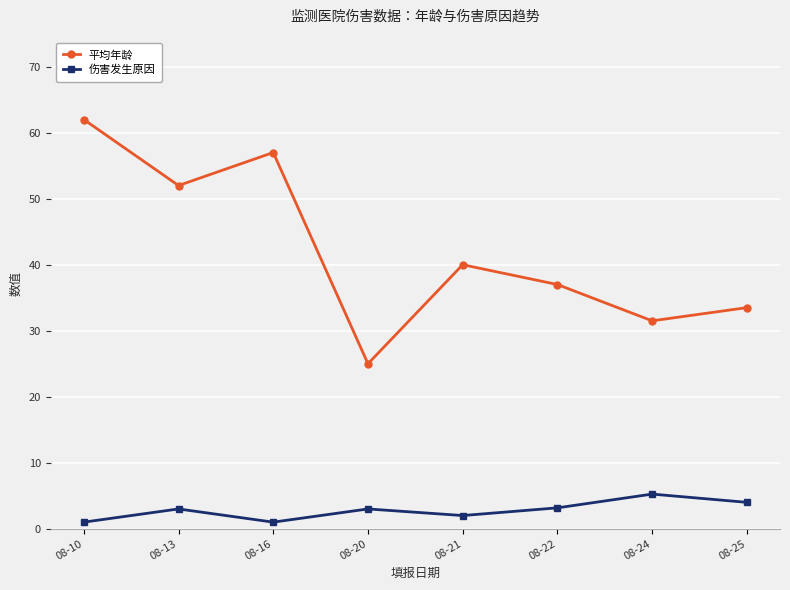

Does the chart have visible grid lines?

Yes